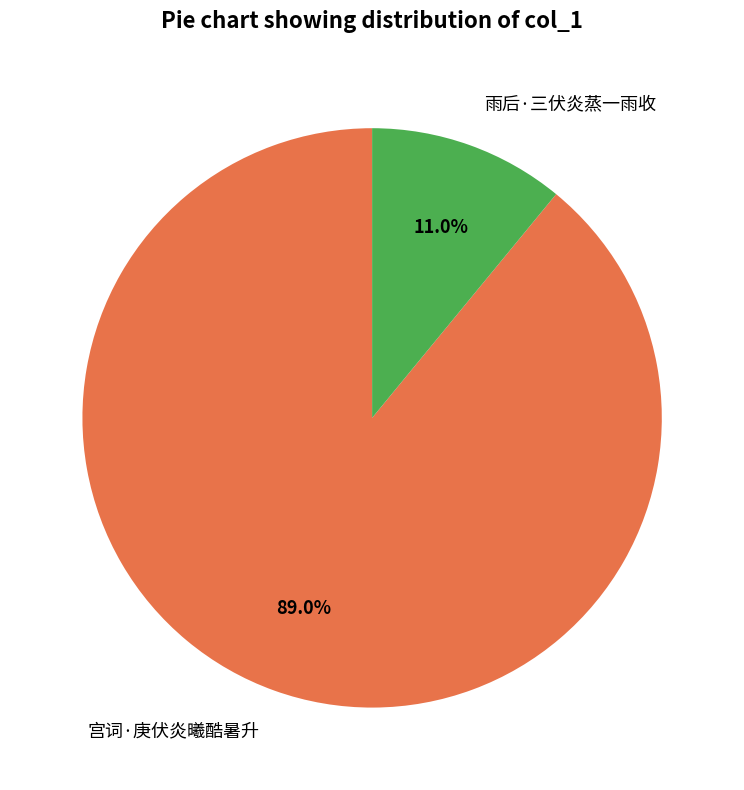

To the nearest percent, what is the difference between the largest and smallest slice percentages?

78%